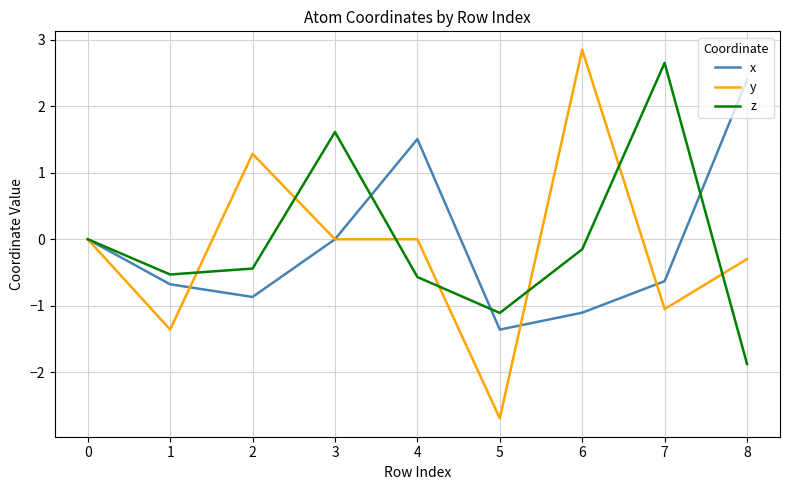

What is the total value across all series at 5?

-5.2